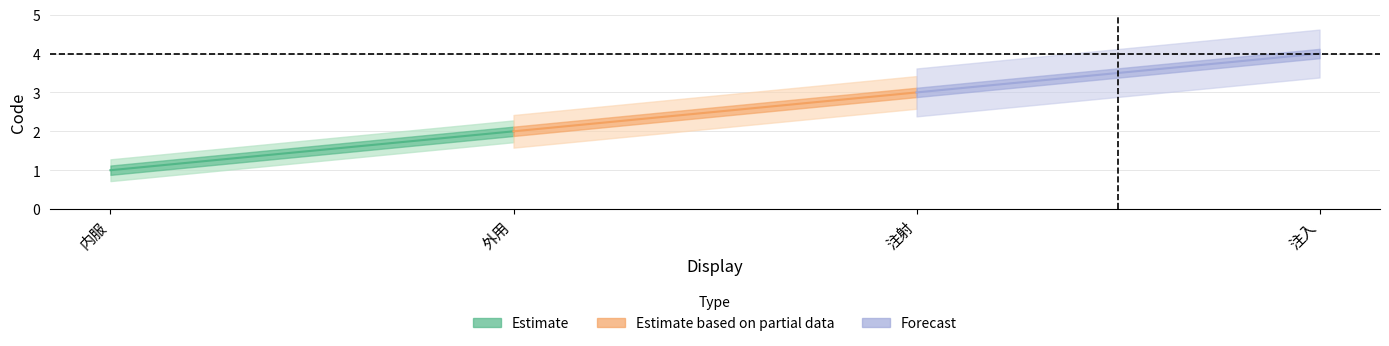

What is the difference between the maximum and minimum values in the Estimate series?

1